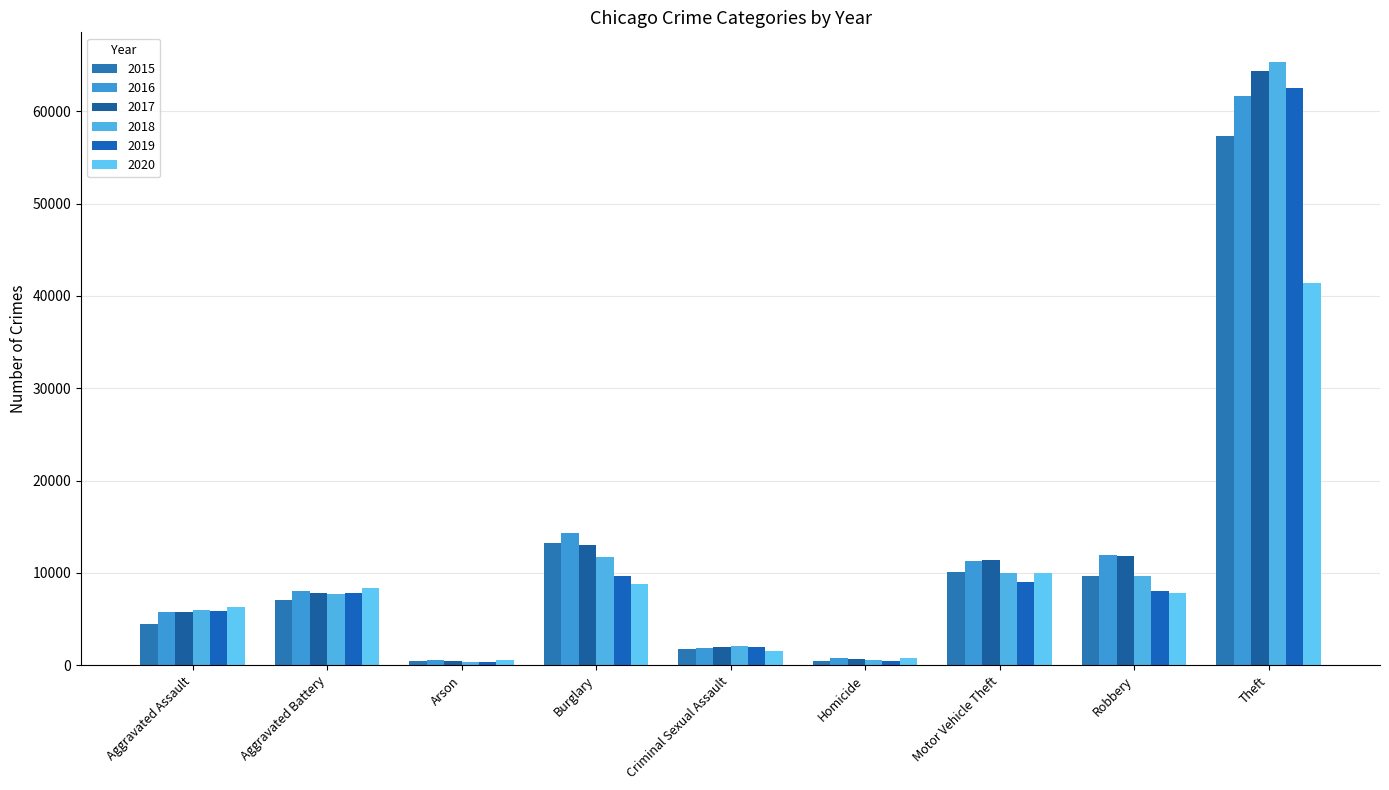

What position from the left is Theft?

9